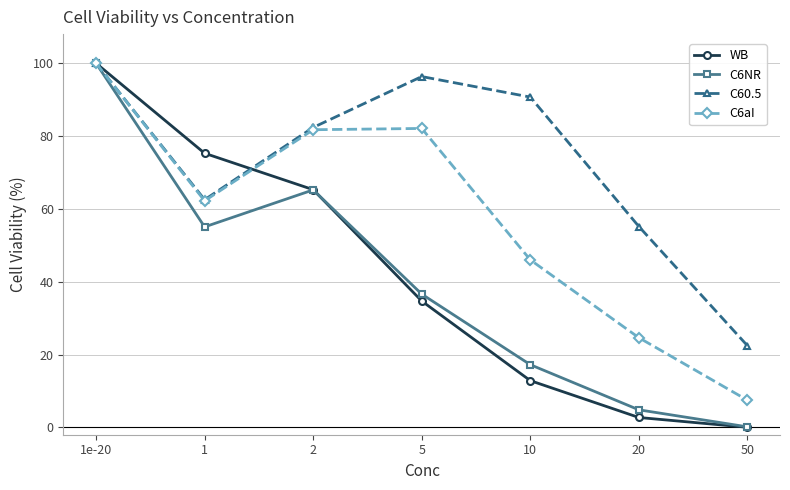

What is the spread (max minus min) of values at 50?

22.4